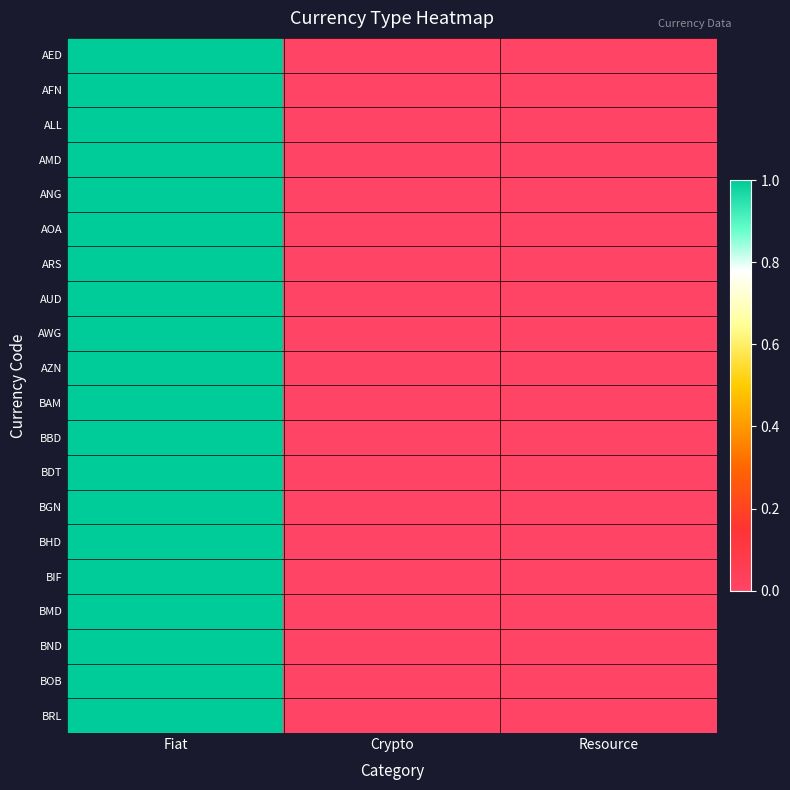

Reading right to left, transcribe all the data shown in this chart.

AED: Resource=0	Crypto=0	Fiat=1
AFN: Resource=0	Crypto=0	Fiat=1
ALL: Resource=0	Crypto=0	Fiat=1
AMD: Resource=0	Crypto=0	Fiat=1
ANG: Resource=0	Crypto=0	Fiat=1
AOA: Resource=0	Crypto=0	Fiat=1
ARS: Resource=0	Crypto=0	Fiat=1
AUD: Resource=0	Crypto=0	Fiat=1
AWG: Resource=0	Crypto=0	Fiat=1
AZN: Resource=0	Crypto=0	Fiat=1
BAM: Resource=0	Crypto=0	Fiat=1
BBD: Resource=0	Crypto=0	Fiat=1
BDT: Resource=0	Crypto=0	Fiat=1
BGN: Resource=0	Crypto=0	Fiat=1
BHD: Resource=0	Crypto=0	Fiat=1
BIF: Resource=0	Crypto=0	Fiat=1
BMD: Resource=0	Crypto=0	Fiat=1
BND: Resource=0	Crypto=0	Fiat=1
BOB: Resource=0	Crypto=0	Fiat=1
BRL: Resource=0	Crypto=0	Fiat=1